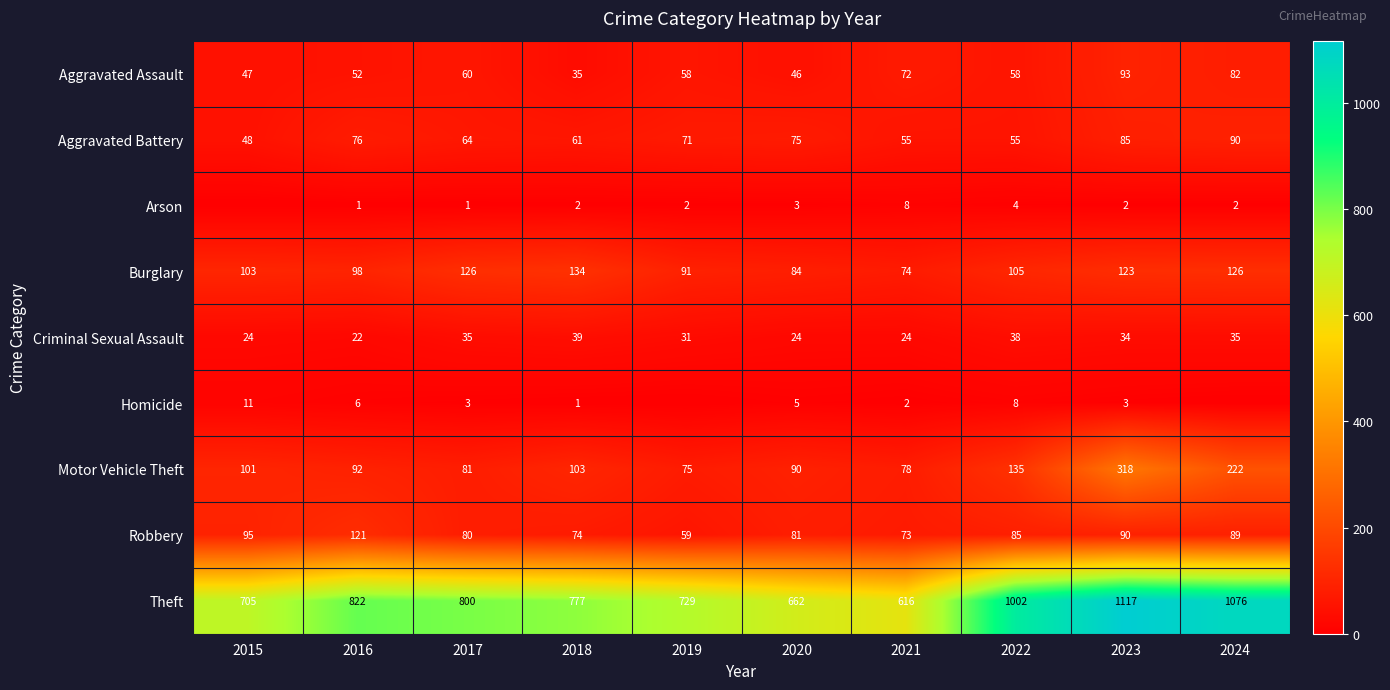

The Robbery series shows 208 at 2016. True or false?

False